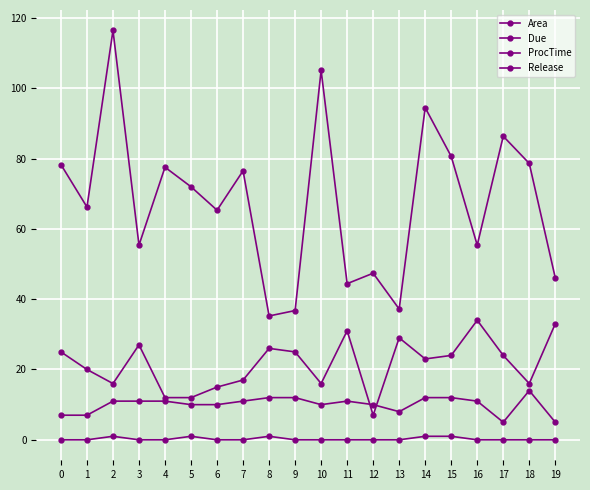

Count the number of data series in this chart.

4